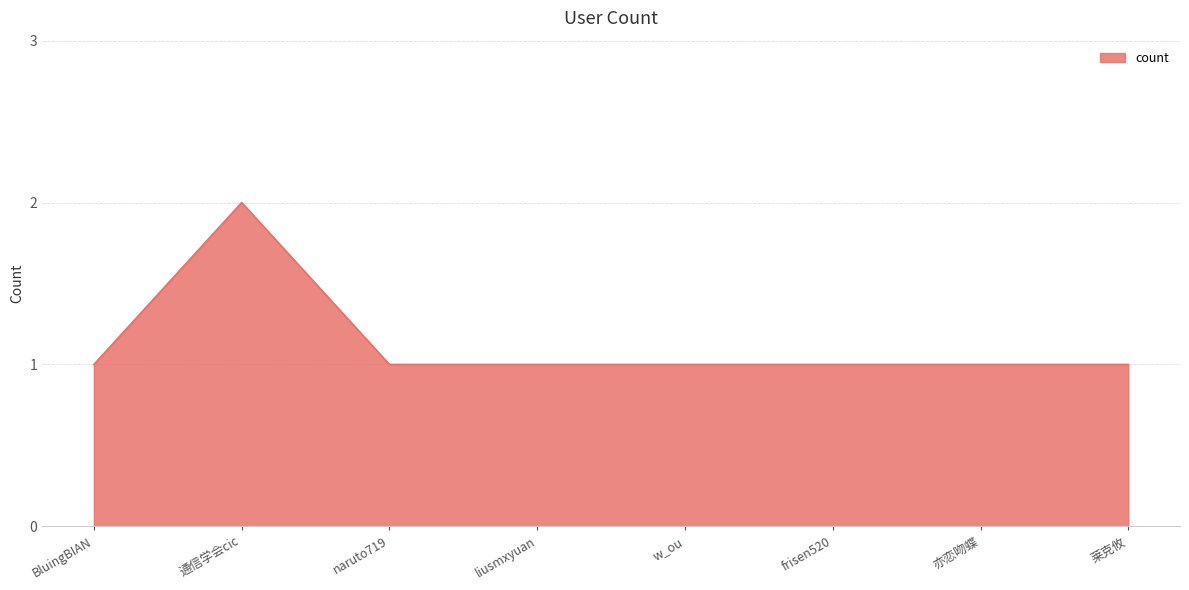

At which category does the data reach its first local peak?

通信学会cic